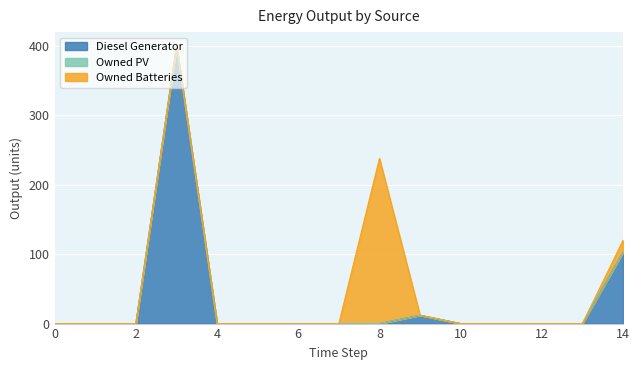

At which category does the chart reach its peak across all series?

3